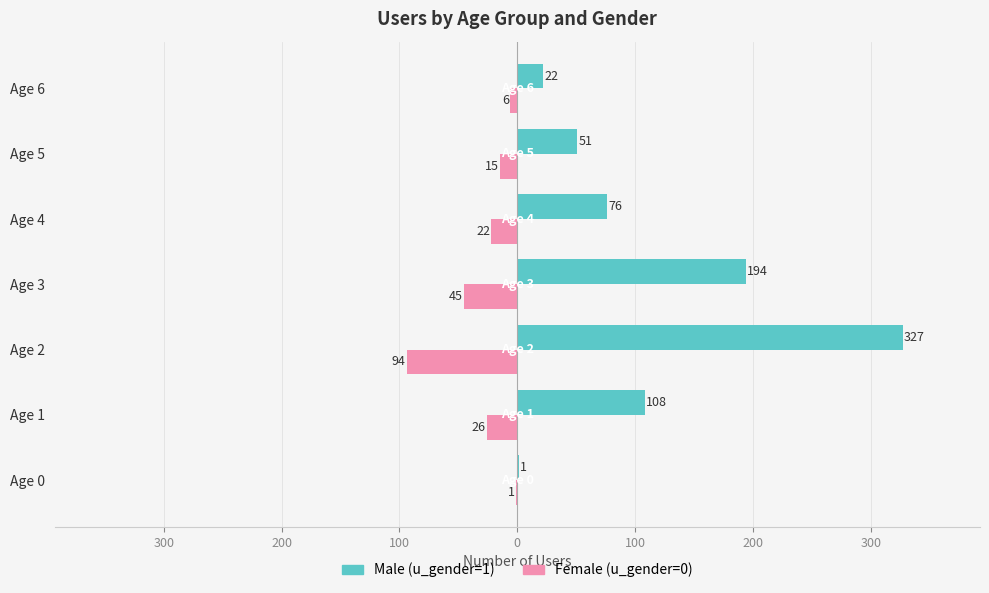

What are all the series names shown in the legend?

Male (u_gender=1), Female (u_gender=0)